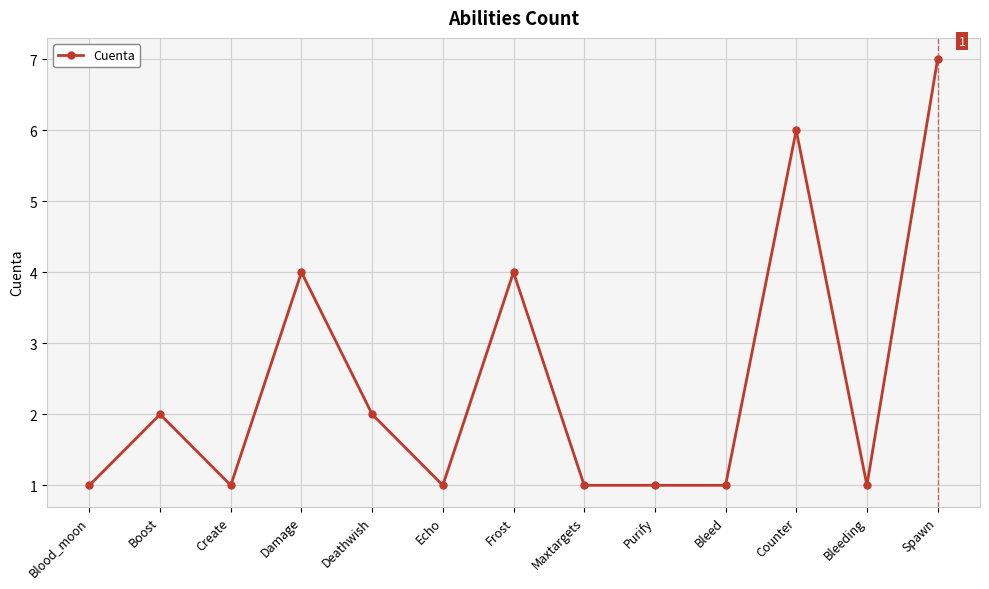

What is the minimum value shown in the chart?

1